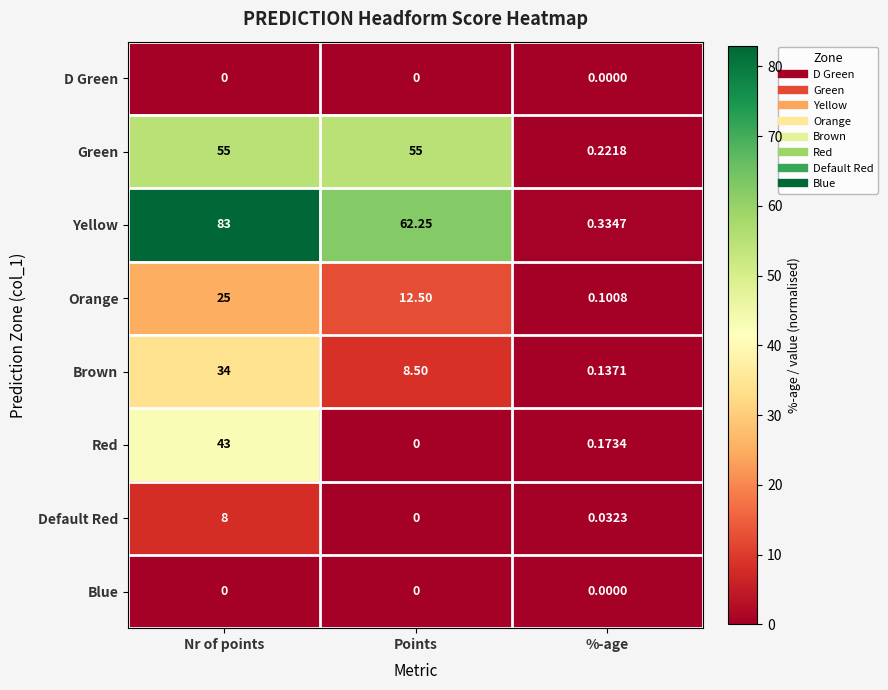

Where is Yellow nearest to the value 41?

Points